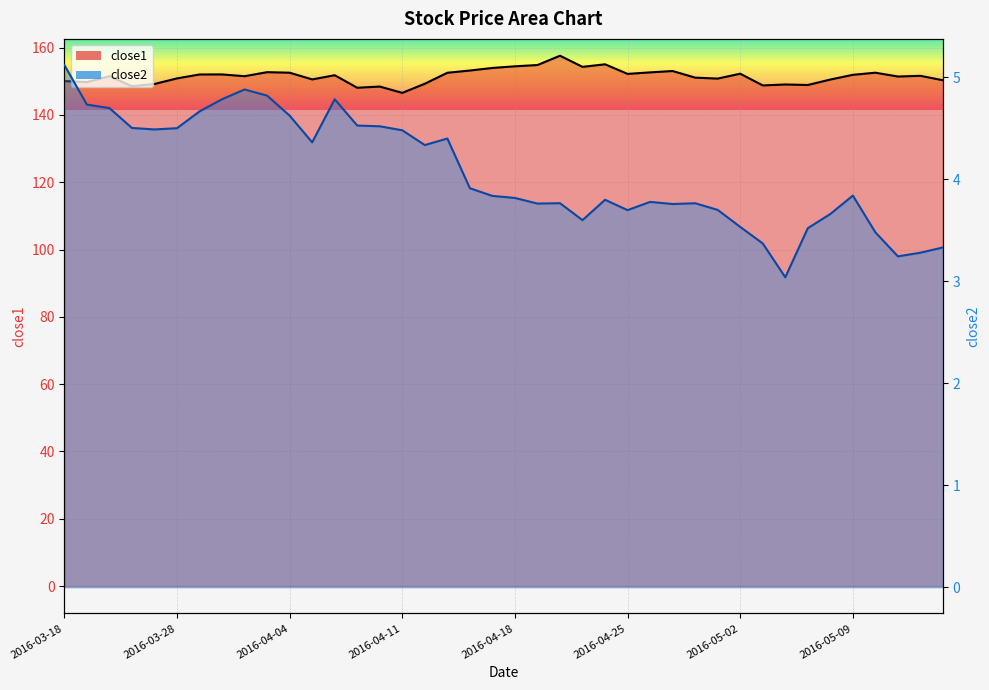

Reading left to right, list all the values displayed in this chart.

close1 line: 150.1	149.8	151.5	148.5	149.2	150.9	152.0	152.0	151.5	152.7	152.5	150.6	151.8	148.1	148.4	146.6	149.3	152.5	153.2	154.0	154.4	154.8	157.6	154.3	155.0	152.2	152.6	153.0	151.1	150.8	152.2	148.8	149.0	148.9	150.5	151.9	152.6	151.4	151.6	150.3
close2 line: 5.1	4.7	4.7	4.5	4.5	4.5	4.7	4.8	4.9	4.8	4.6	4.4	4.8	4.5	4.5	4.5	4.3	4.4	3.9	3.8	3.8	3.8	3.8	3.6	3.8	3.7	3.8	3.8	3.8	3.7	3.5	3.4	3.0	3.5	3.7	3.8	3.5	3.2	3.3	3.3